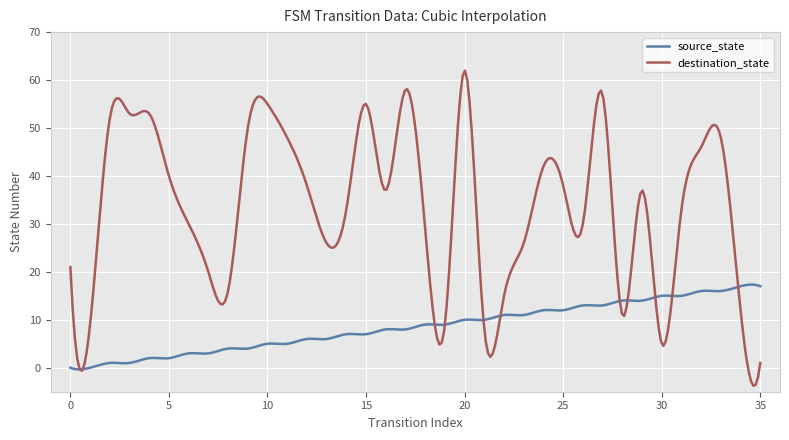

In destination_state, how many points are higher than both neighbors (excluding endpoints)?

10